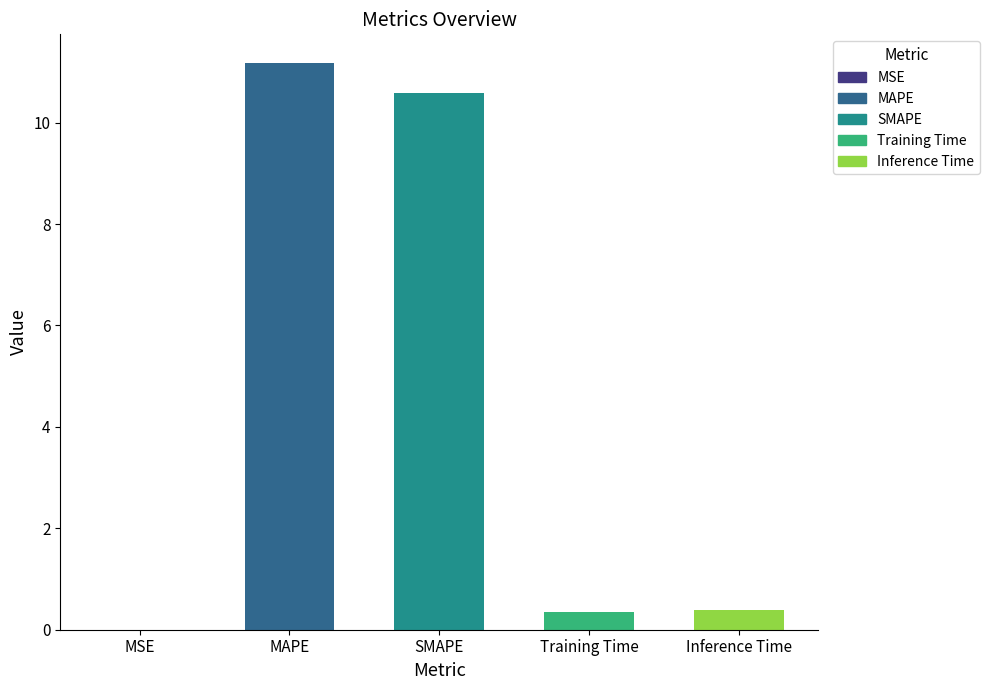

Which has a higher value, MSE or MAPE?

MAPE